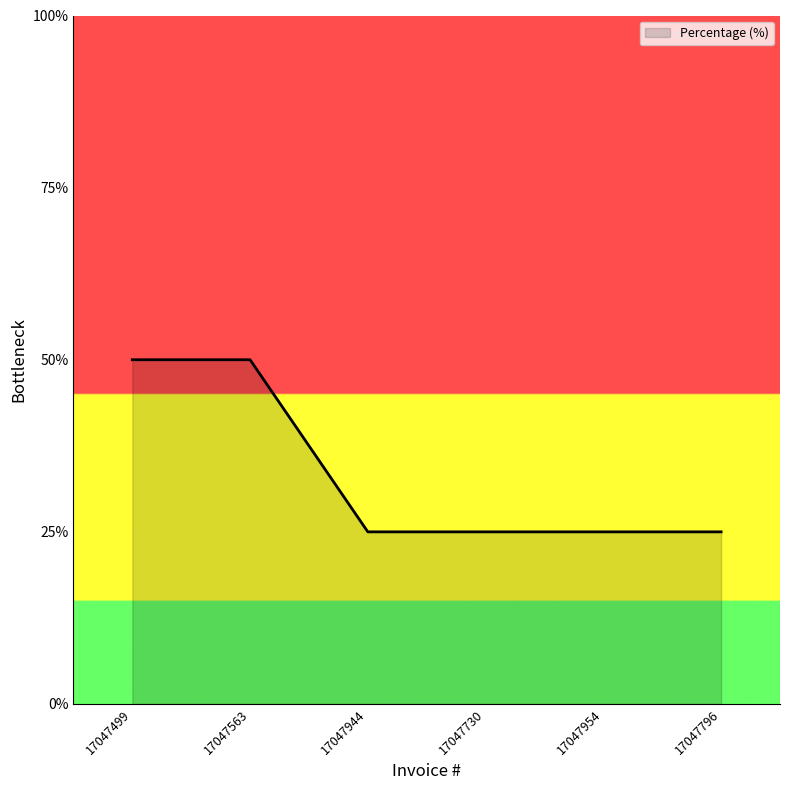

What is the label of the 2nd point from the right?

17047954